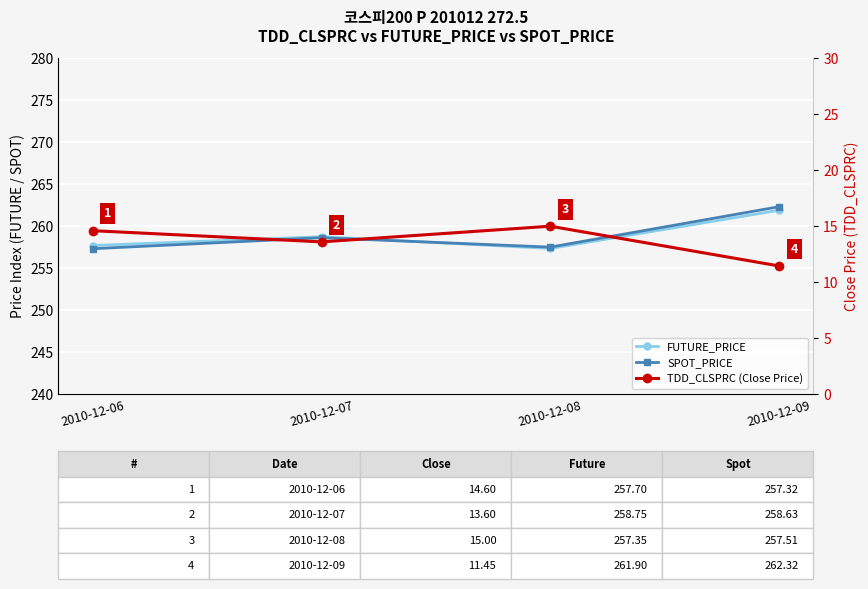

What is the difference between the highest and lowest values at 2010-12-09?

250.9